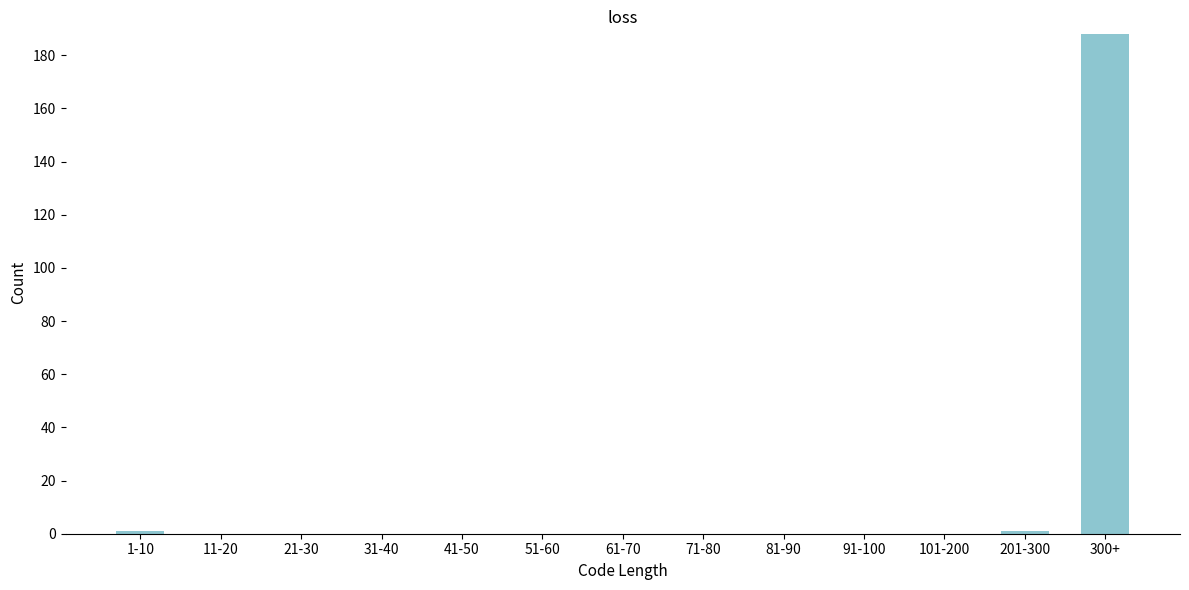

Reading left to right, what are all the values shown in this chart?

1-10=1	11-20=0	21-30=0	31-40=0	41-50=0	51-60=0	61-70=0	71-80=0	81-90=0	91-100=0	101-200=0	201-300=1	300+=188